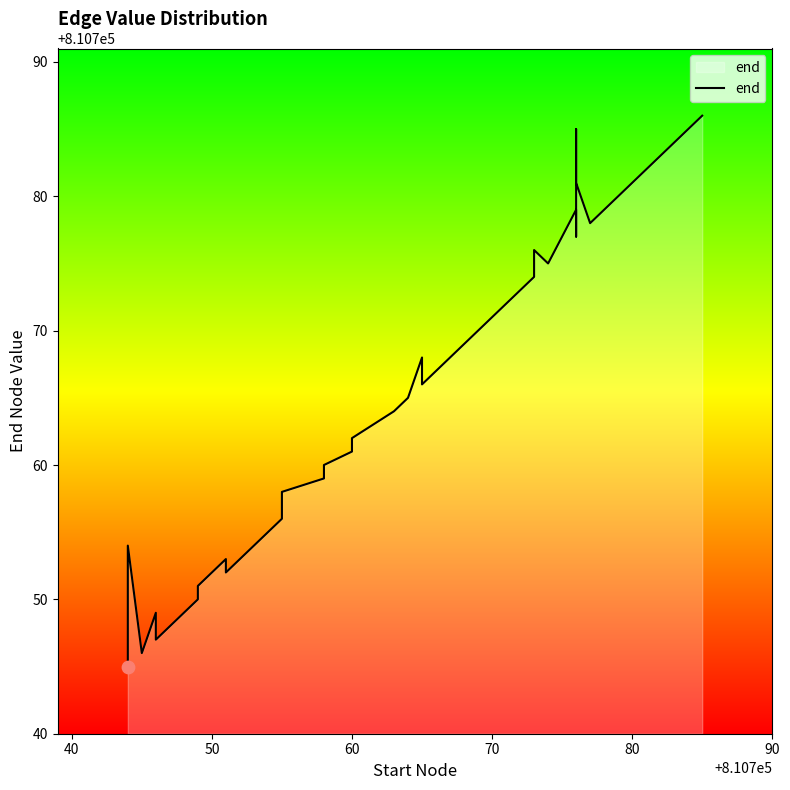

What is the ratio of the value at 90 to the value at 50?

1.0